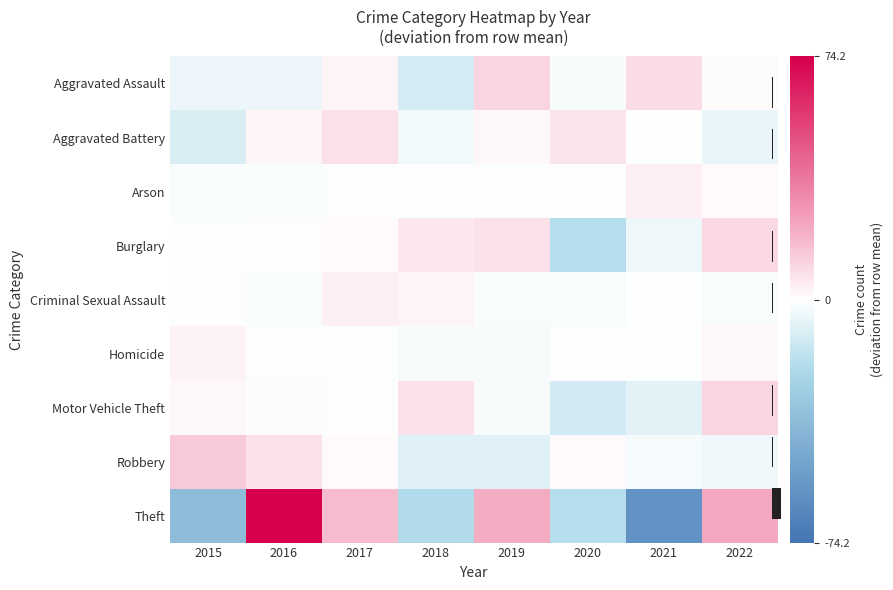

At how many categories does at least one series exceed 56?

1